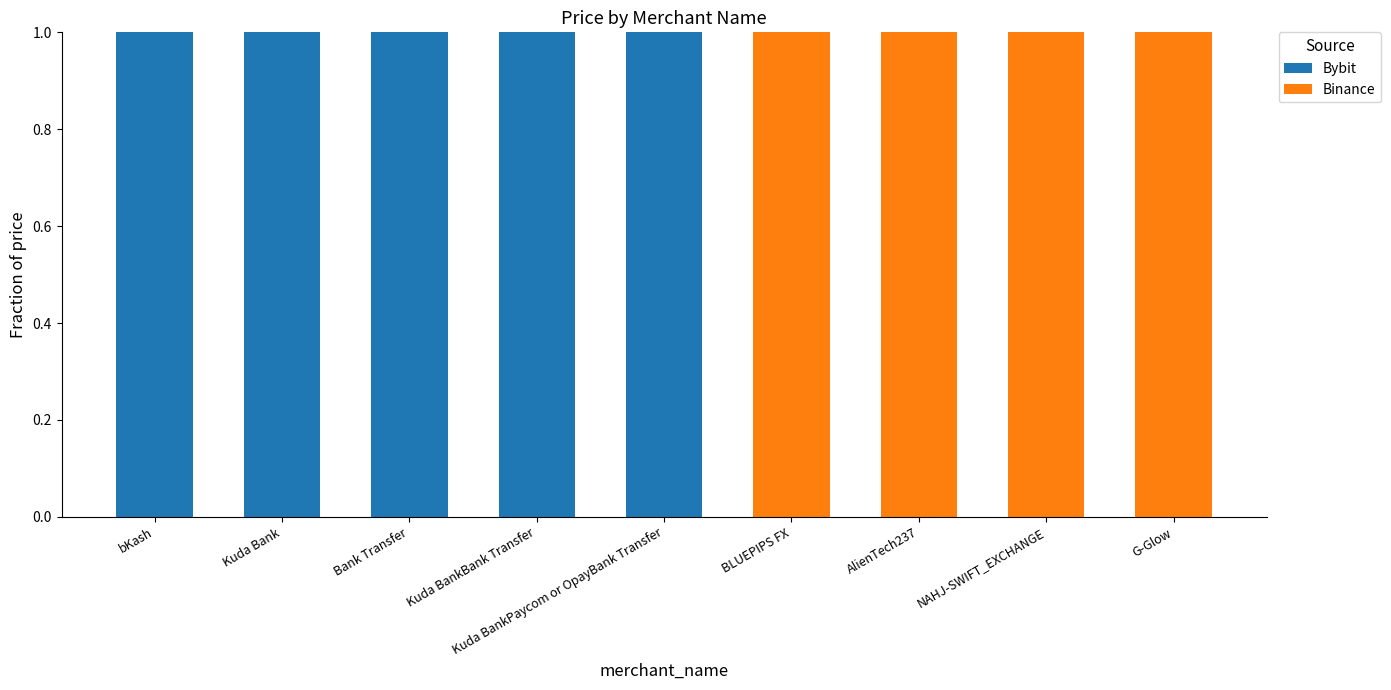

True or false: Bybit has a value of 0 at AlienTech237.

True